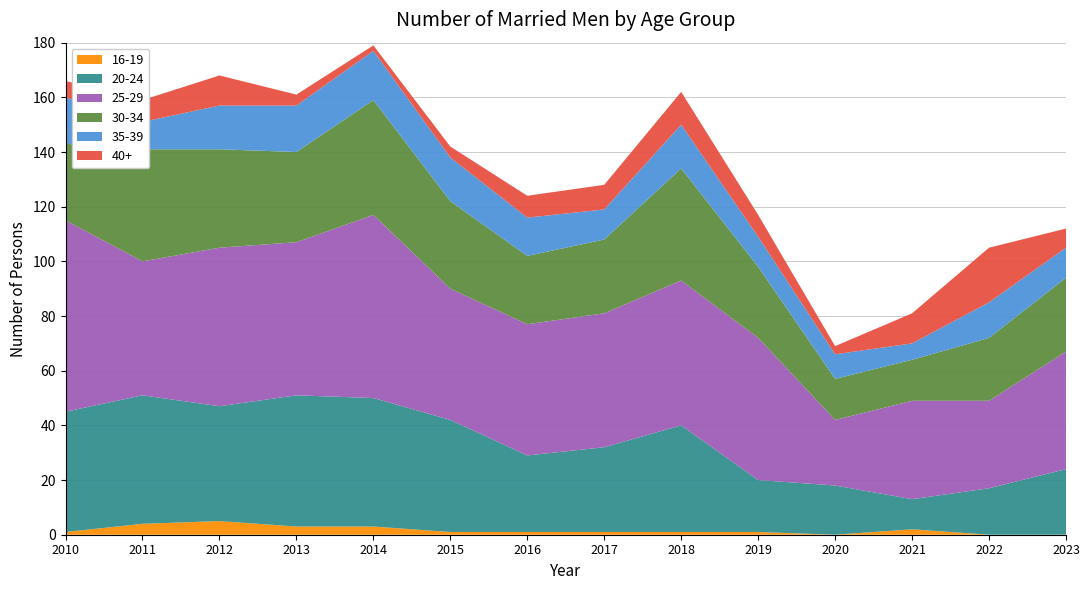

True or false: 16-19 has a value of 1 at 2010.

True